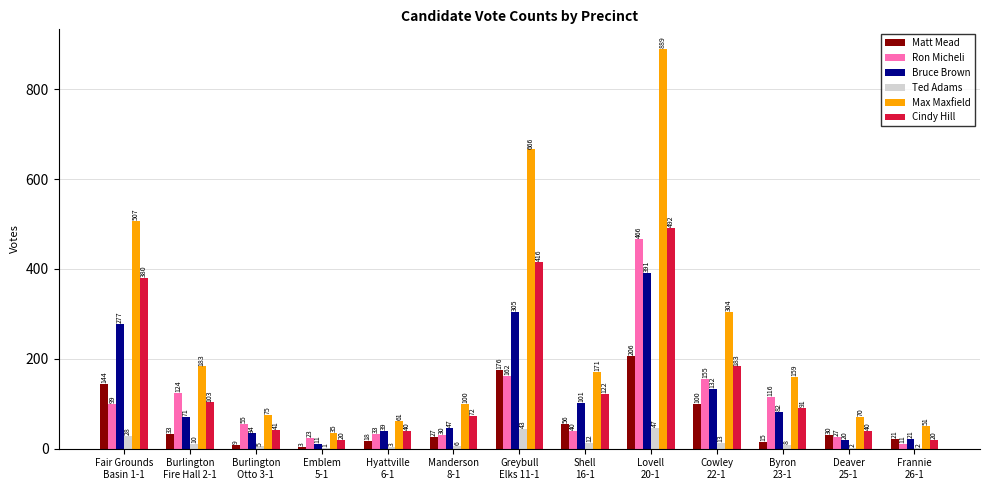

What is the maximum value for Max Maxfield?

889